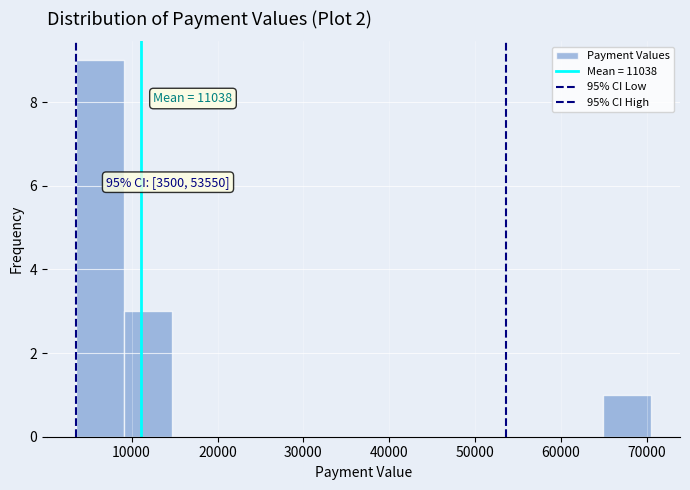

Over which range of the x-axis is the bar tallest?

4000 to 9000